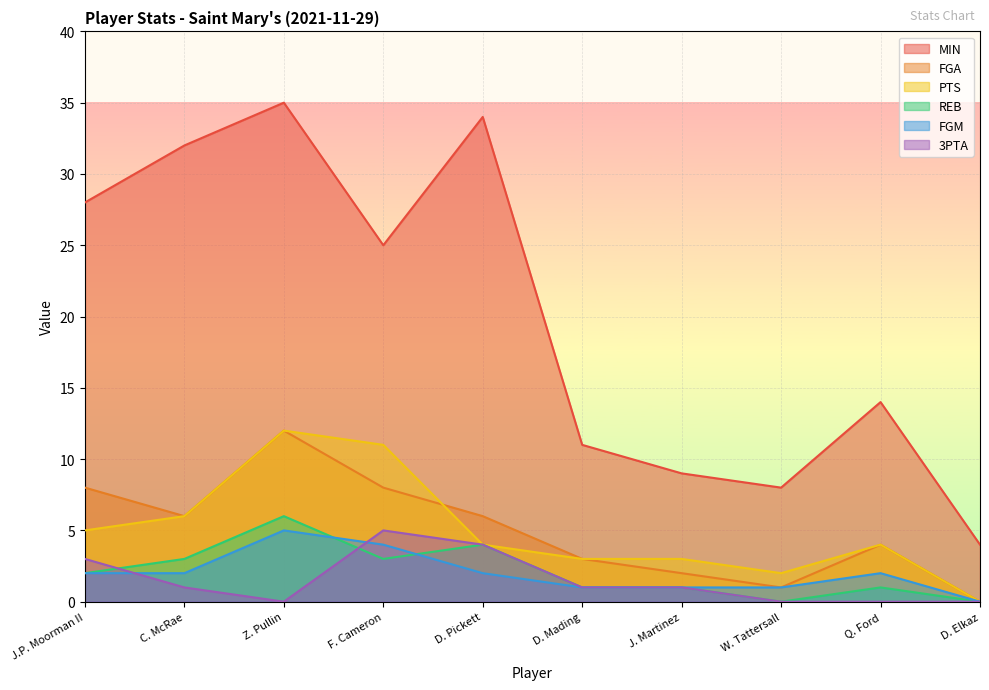

What is the label of the 5th point from the left?

D. Pickett